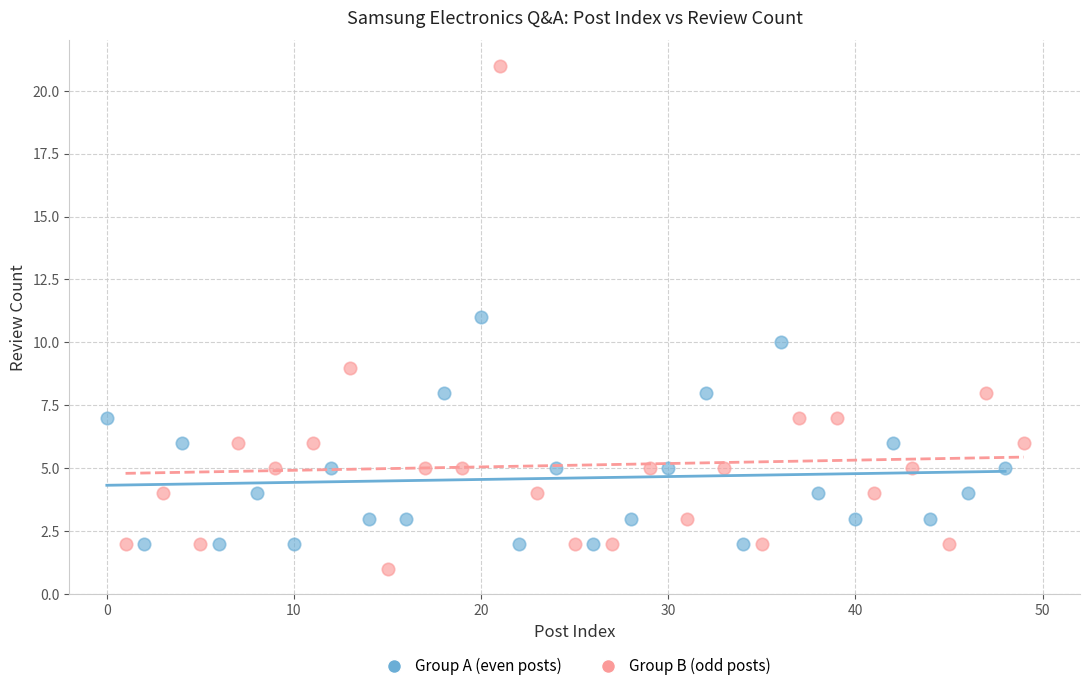

Which series has the largest Y range (max minus min)?

Group B (odd posts)